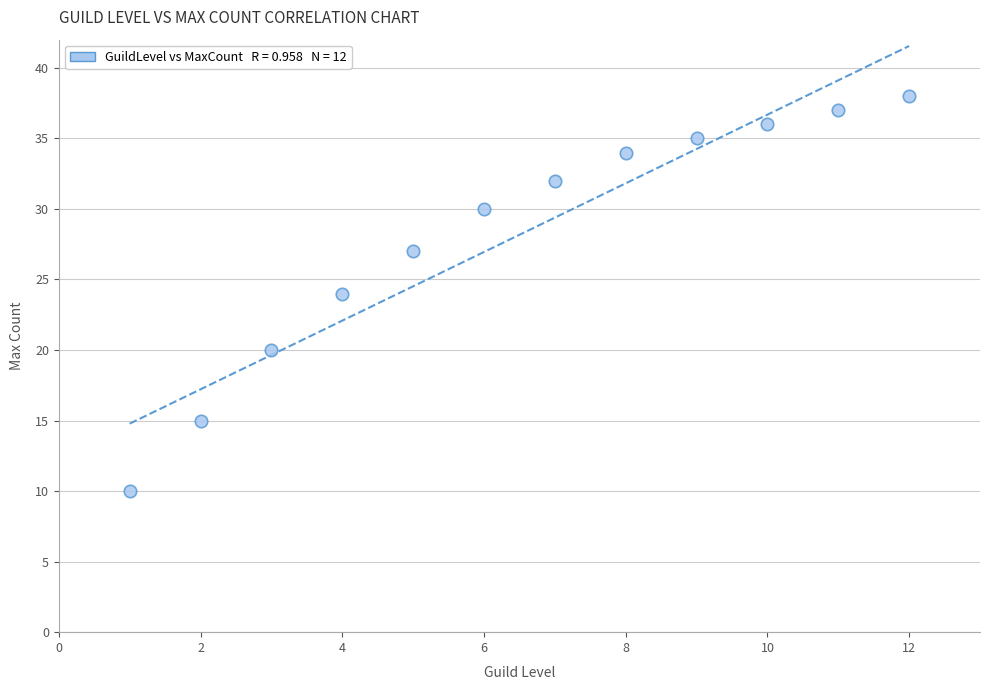

What is the range of Y values (max minus min)?

28